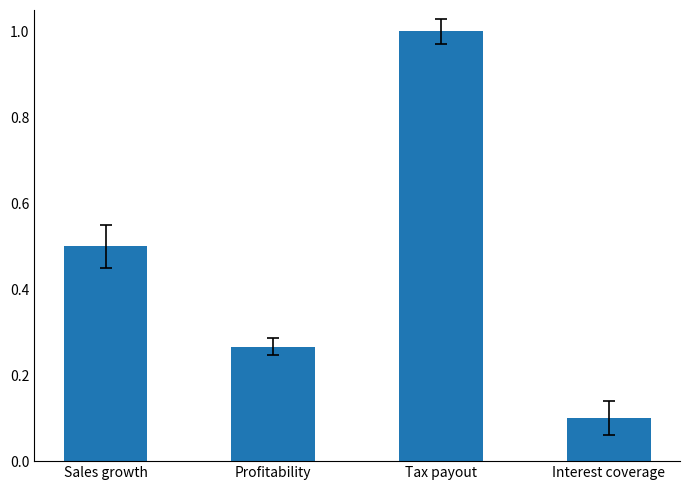

What is the label of the 1st bar from the left?

Sales growth